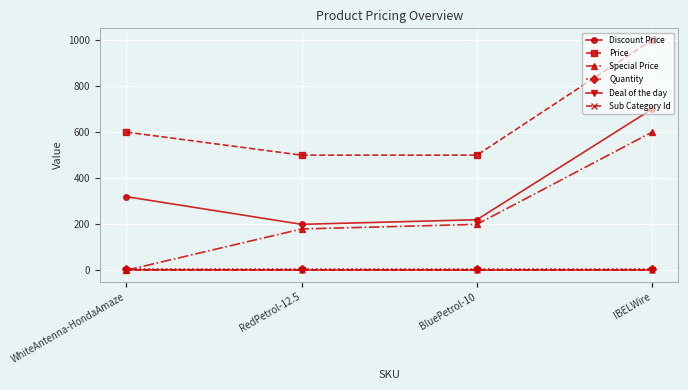

What is the value of the Price point at the 2nd from the left?

499